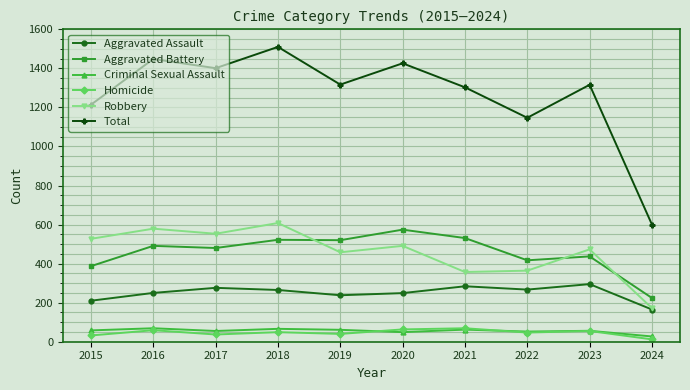

What is the difference between the Total values at 2021 and 2019?

14